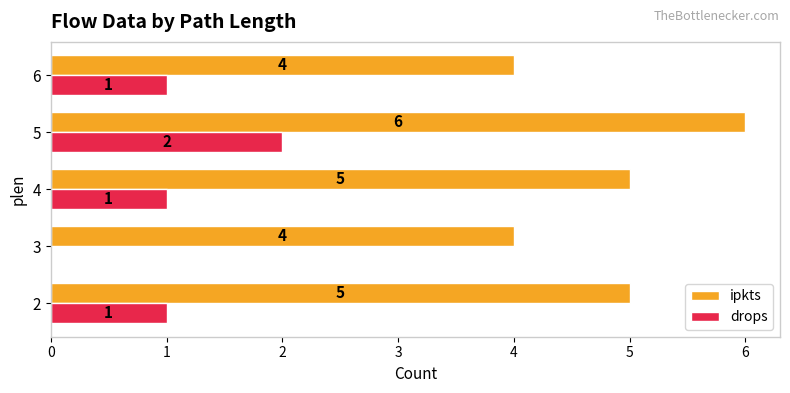

Which series changed the most between 2 and 6?

ipkts